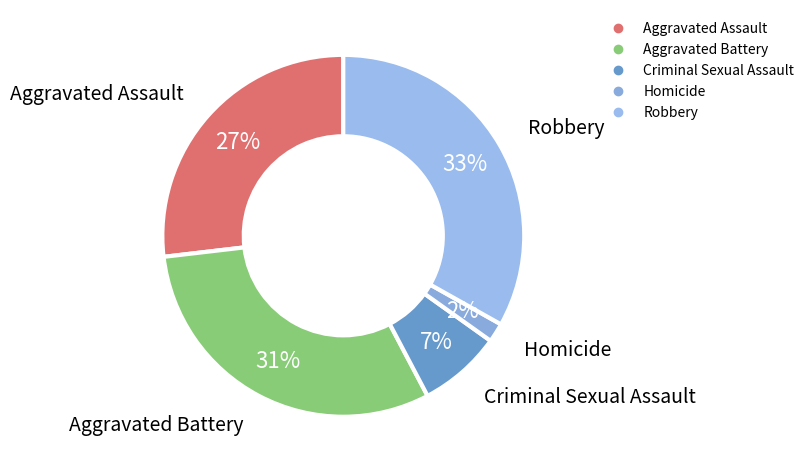

How many slices are in this pie chart?

5